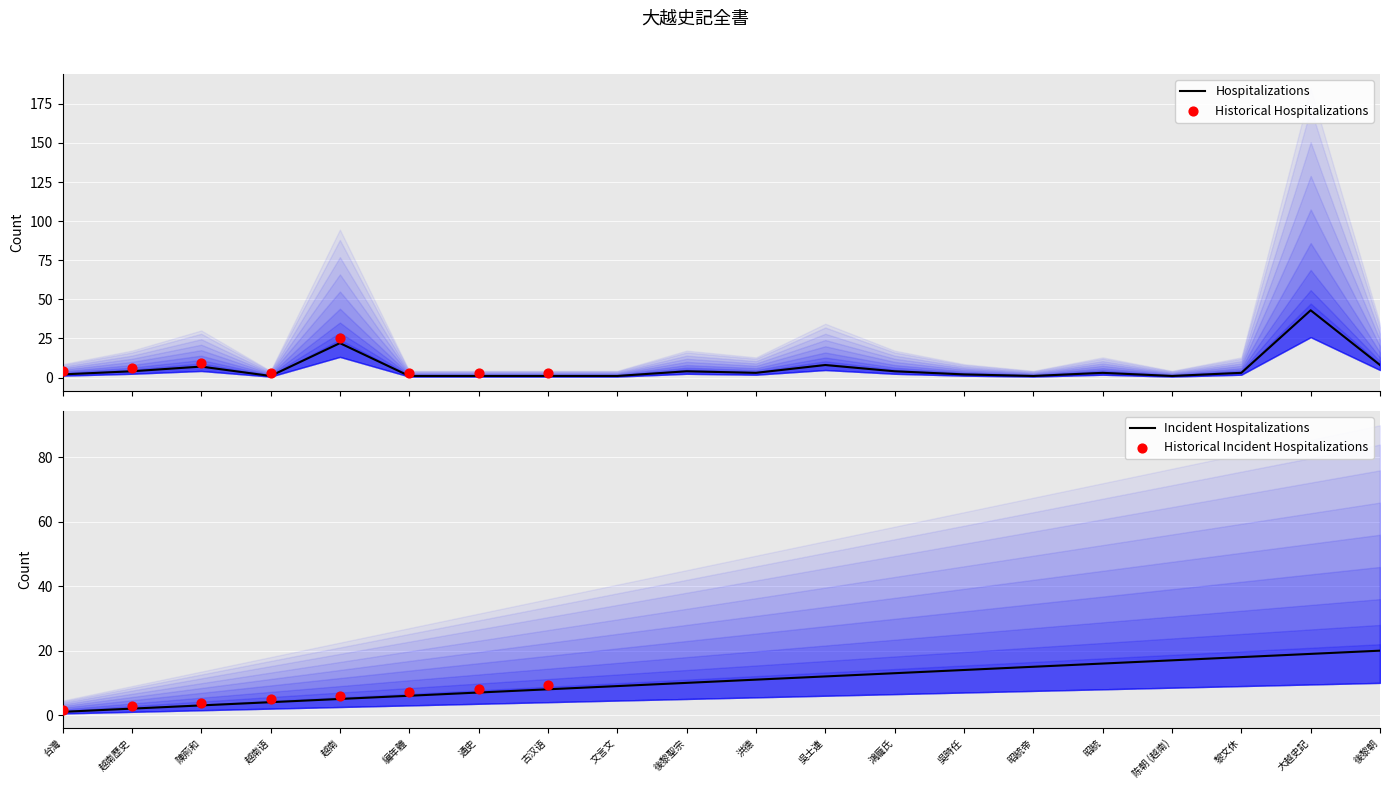

Is the value of Mention Count at 編年體 greater than the value of Link Rank at 陳荊和?

No